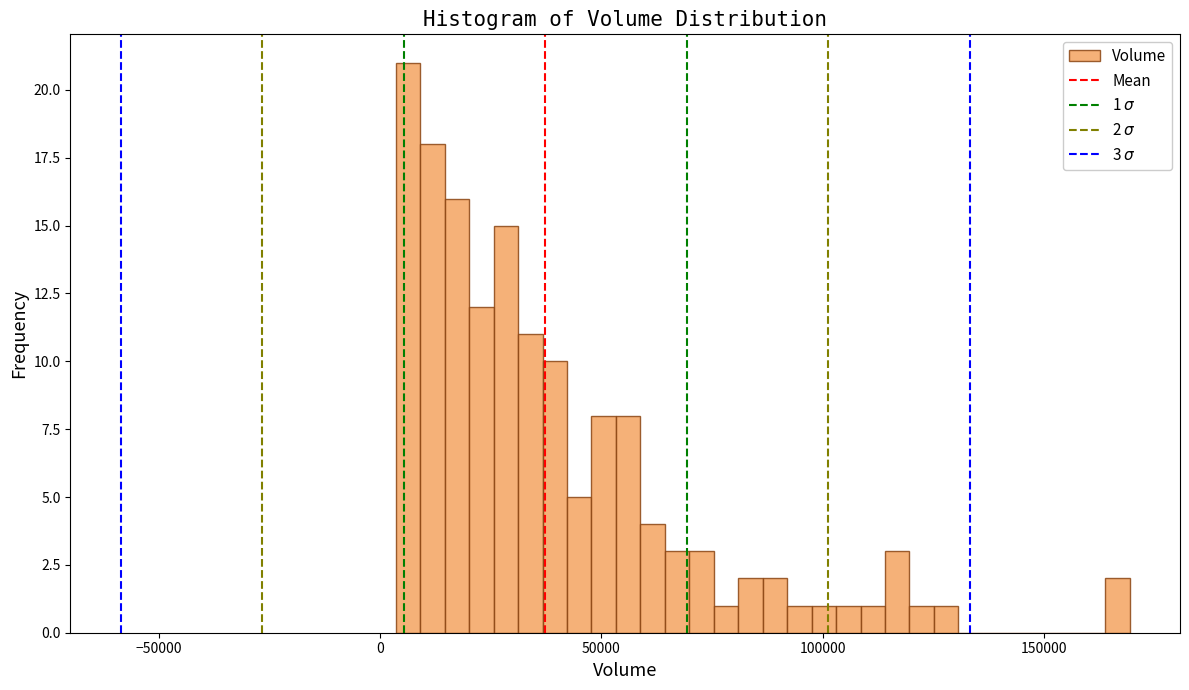

Around what value on the x-axis is the tallest bar? Give the approximate position of its centre, as read against the axis.

5000